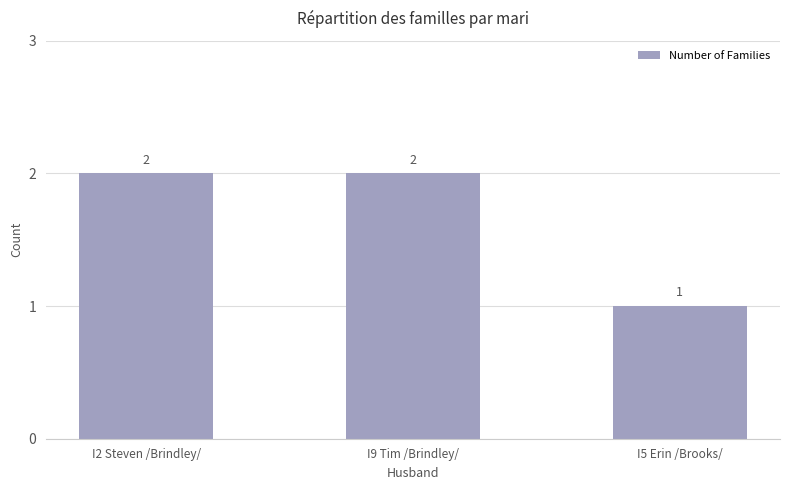

Reading left to right, what are all the values shown in this chart?

2	2	1